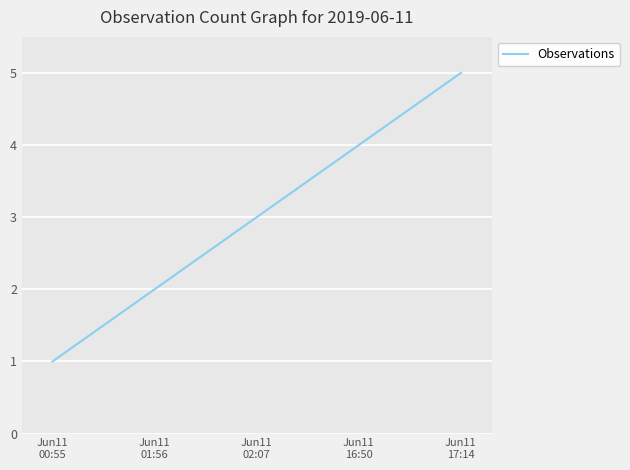

Reading right to left, what are all the values shown in this chart?

Jun11
17:14=5	Jun11
16:50=4	Jun11
02:07=3	Jun11
01:56=2	Jun11
00:55=1